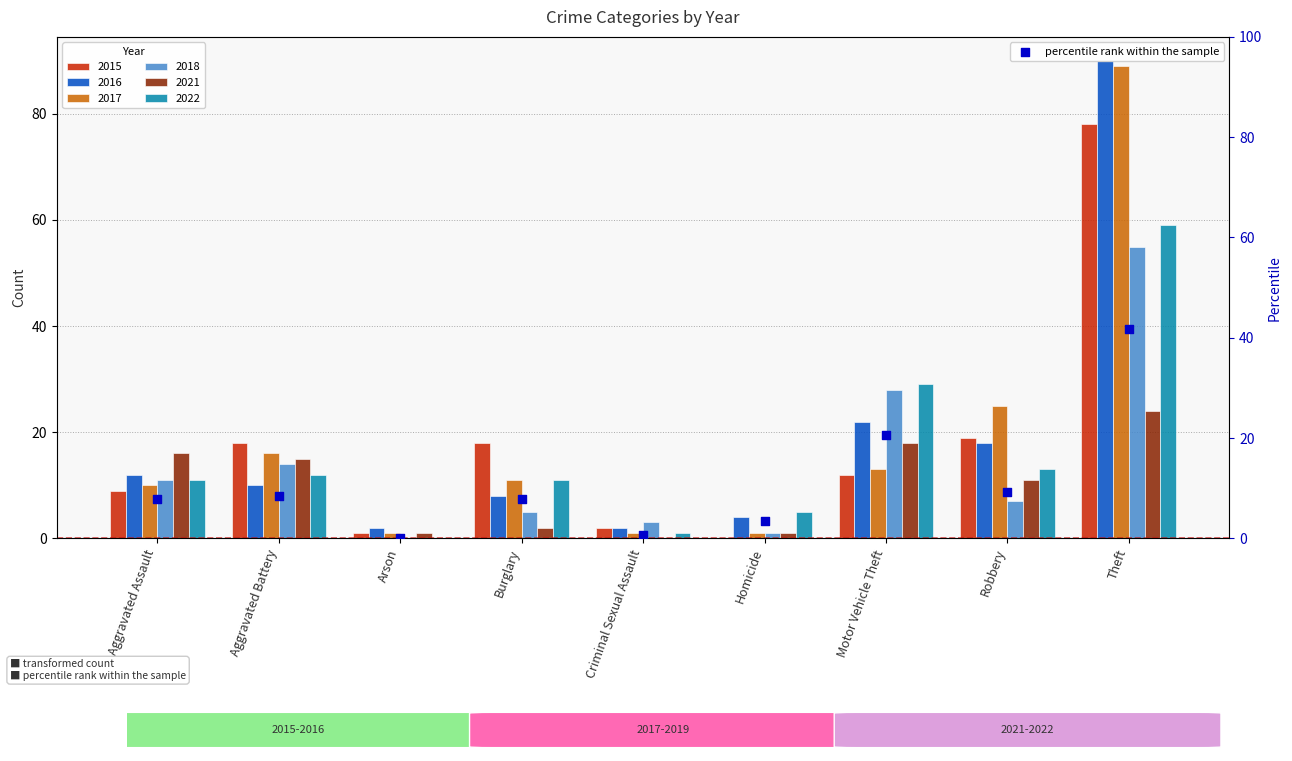

What is the change in value from Aggravated Battery to Motor Vehicle Theft?

+12.1